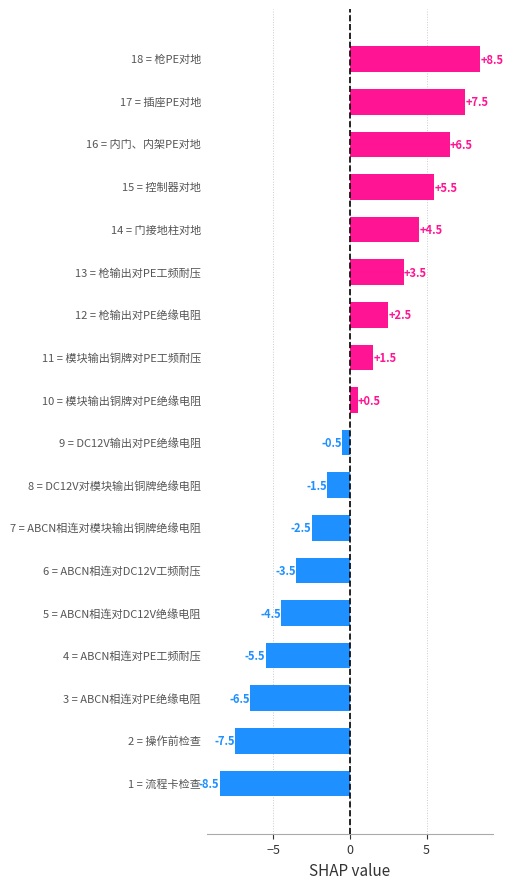

What is the difference between the second highest and minimum values?

16.0